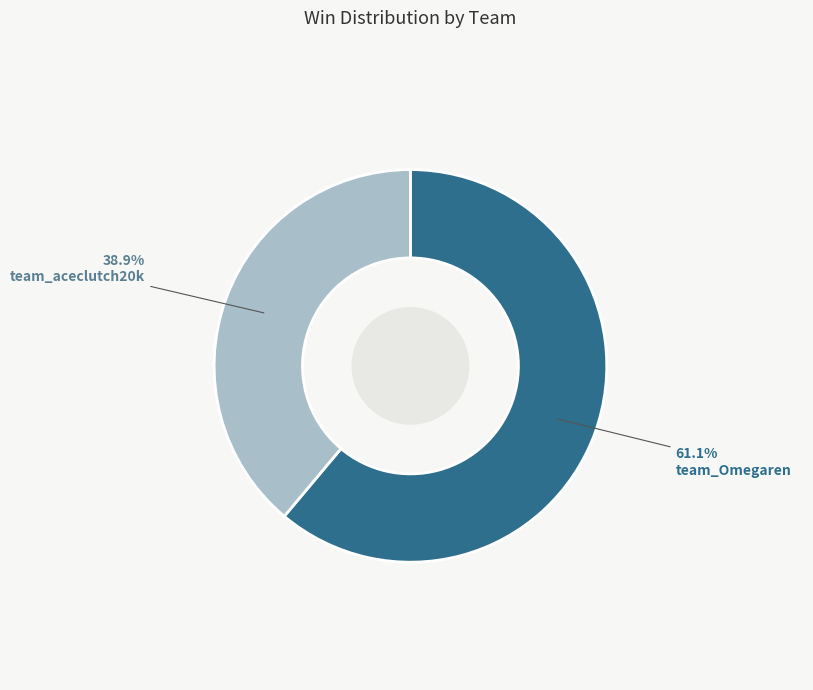

How many slices are in this pie chart?

2